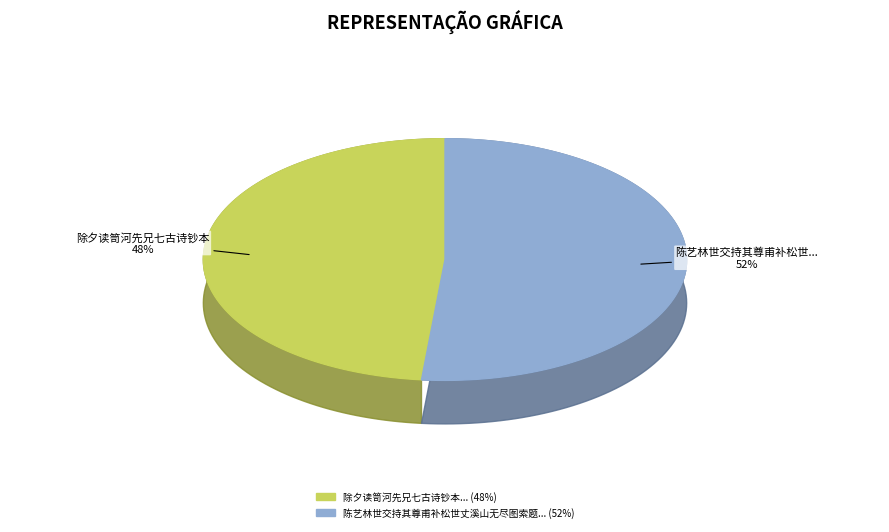

Does 陈艺林世交持其尊甫补松世丈溪山无尽图索题，题卷中有先人七古诗，伏读数过，凄然有作 account for over 50% of the chart?

Yes